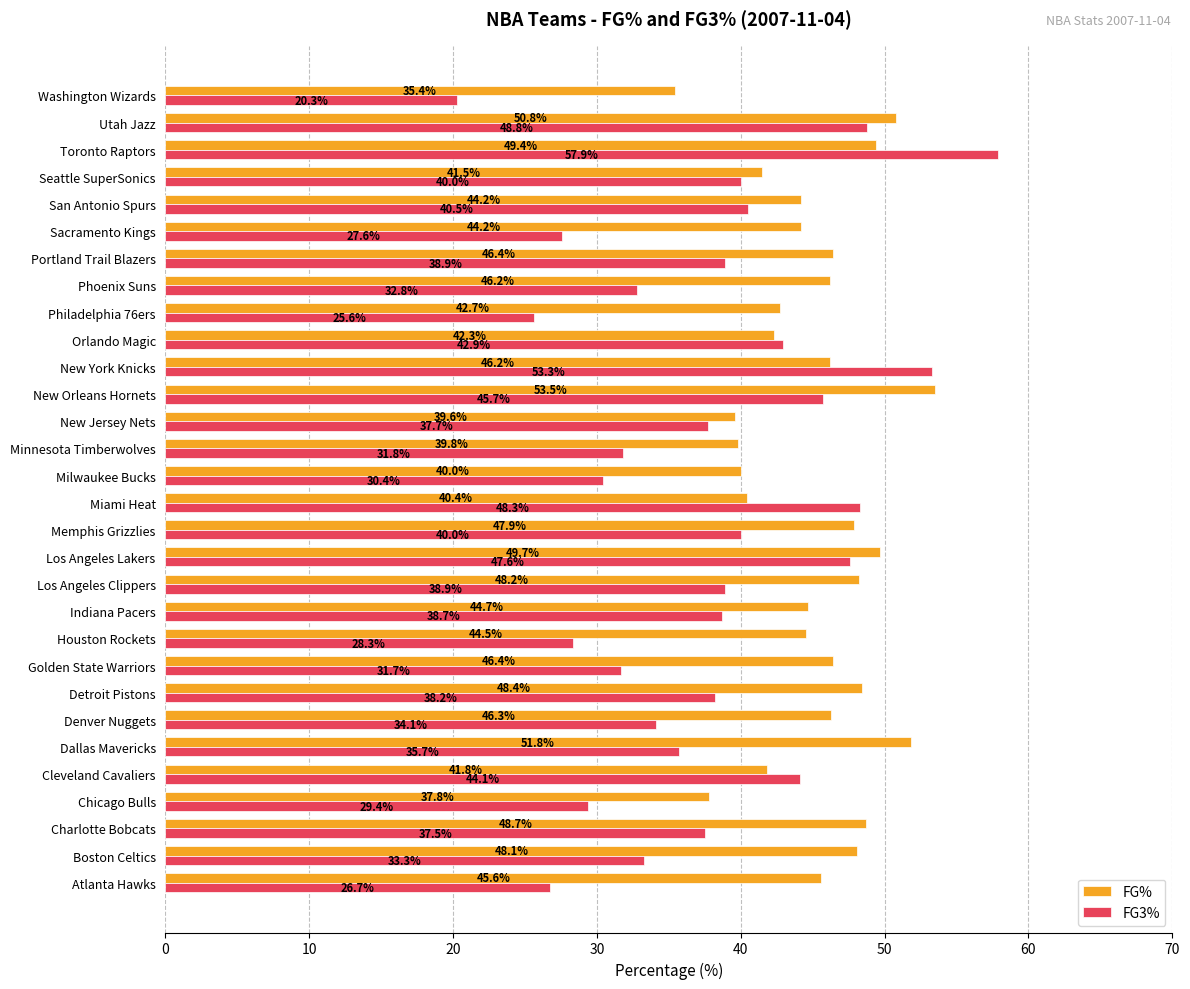

List the series in order of their peak value, highest first.

FG3%, FG%